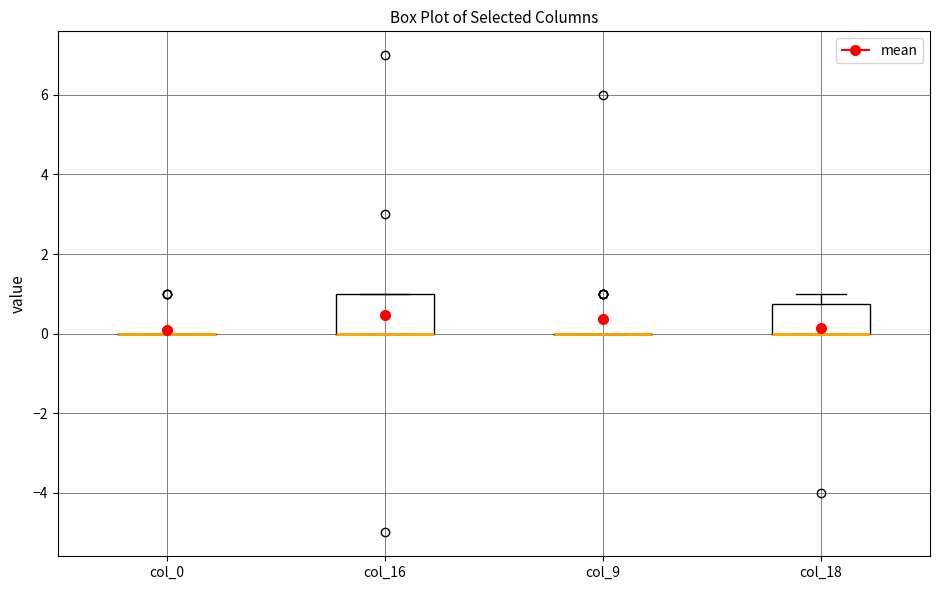

Which box is the tallest, from its lower edge to its upper edge?

col_16